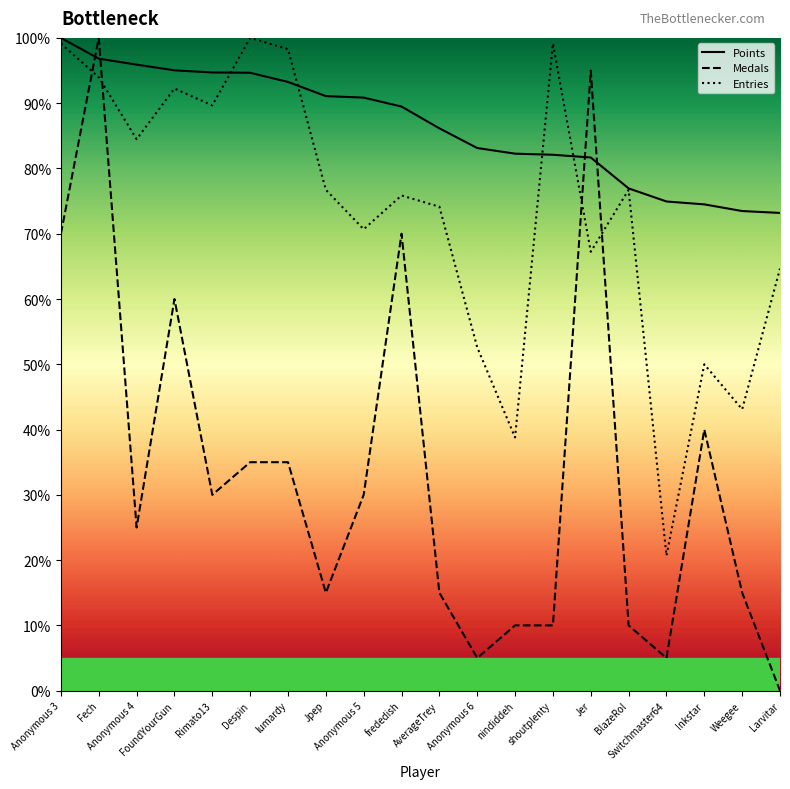

What is the average value of the Medals series?

33.8